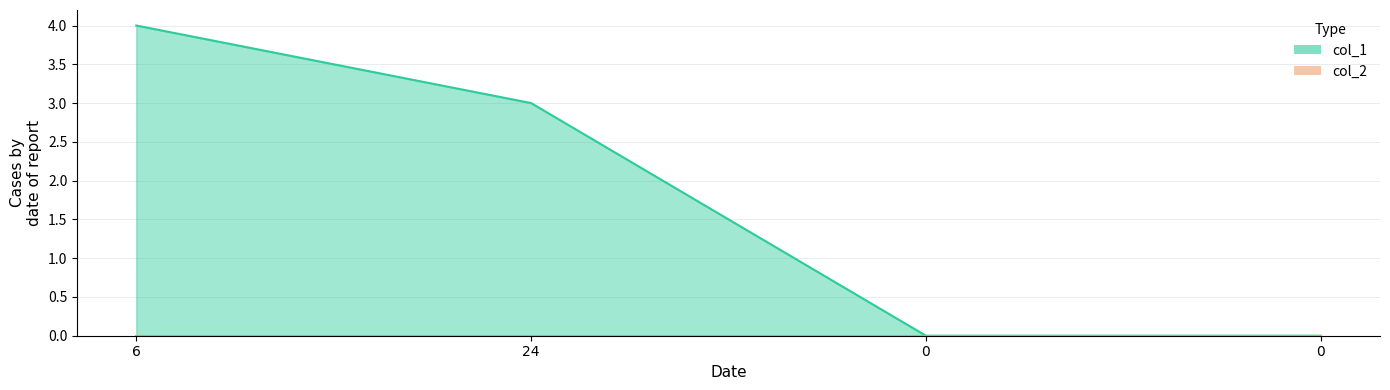

What is the difference between the maximum and second lowest values?

4